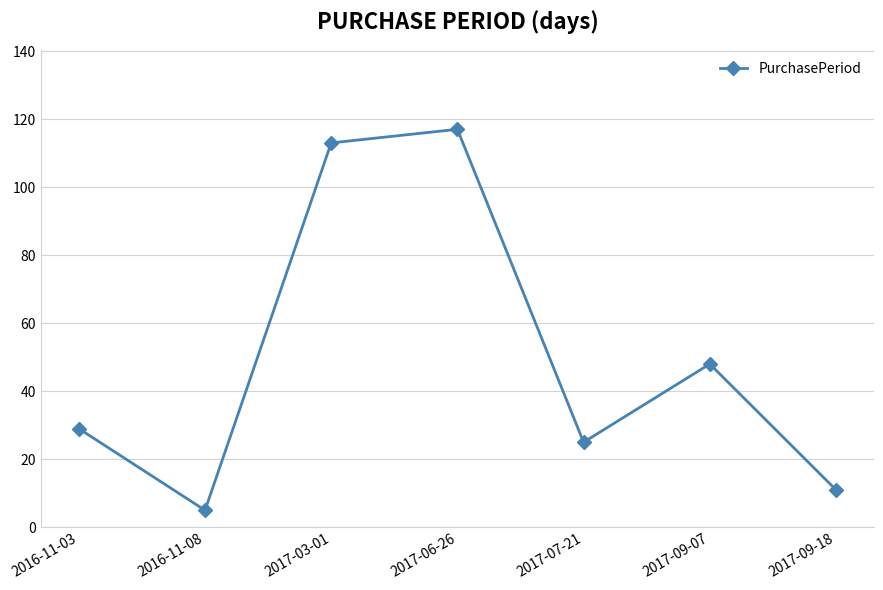

What is the difference between the values at 2017-03-01 and 2017-09-07?

65